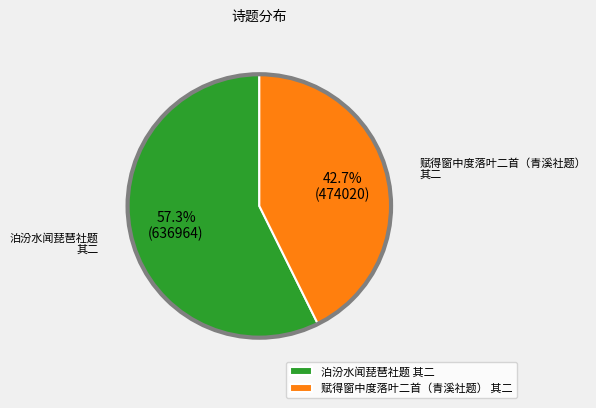

To the nearest percent, what percentage of the pie is 泊汾水闻琵琶社题 其二?

57%